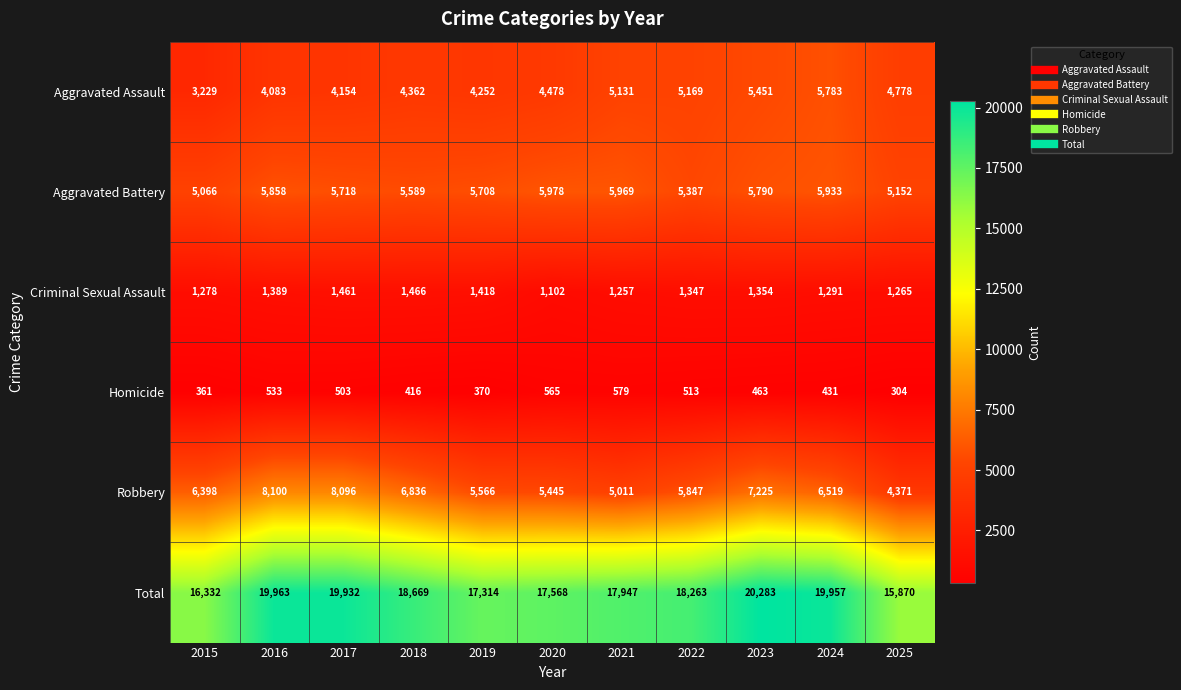

The value of Robbery at 2024 is 1681. True or false?

False